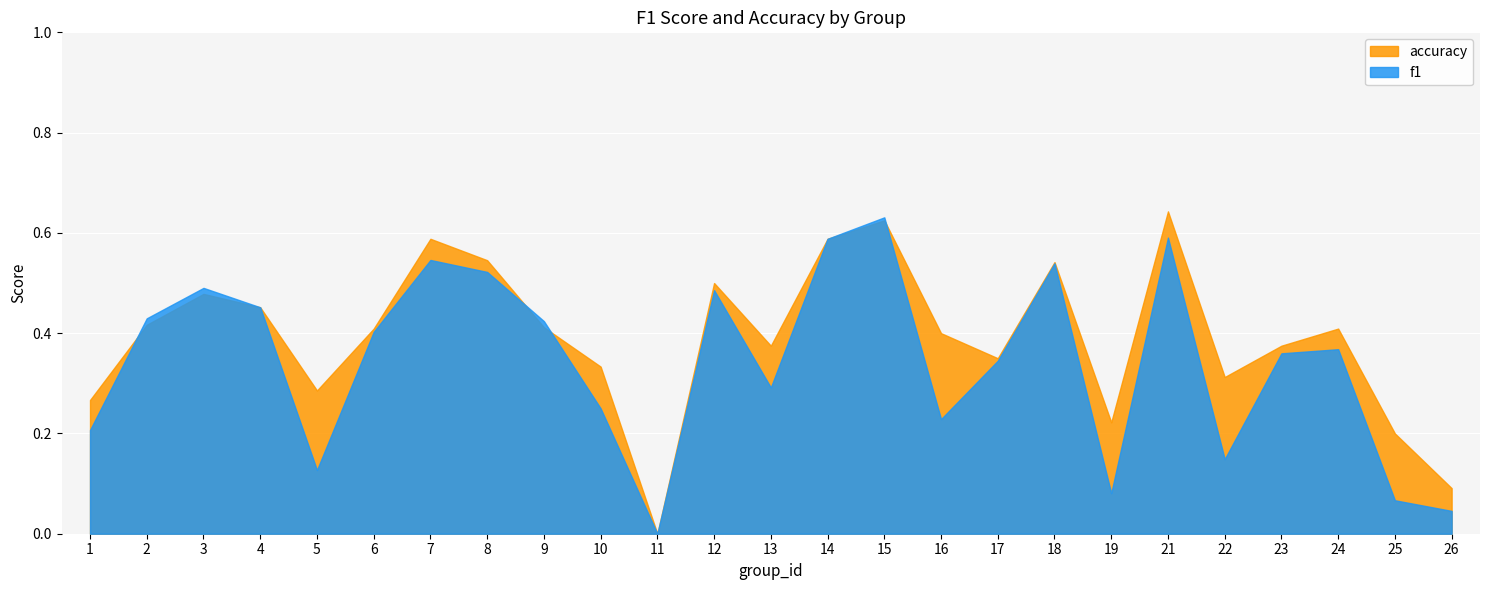

The value of f1 at 6 is 0.4. True or false?

True